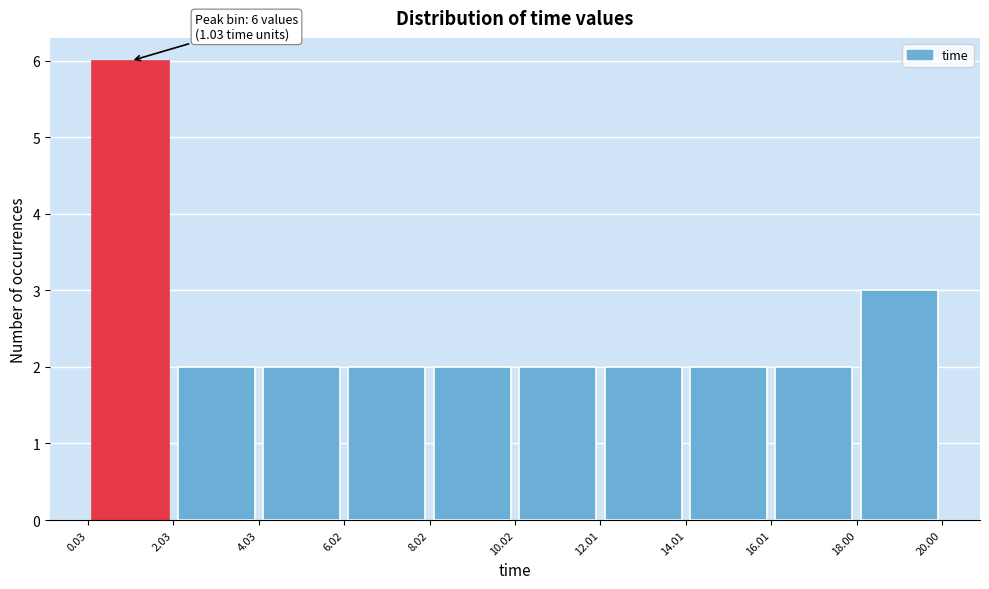

Over which range of the x-axis is the bar tallest?

0.03 to 2.03